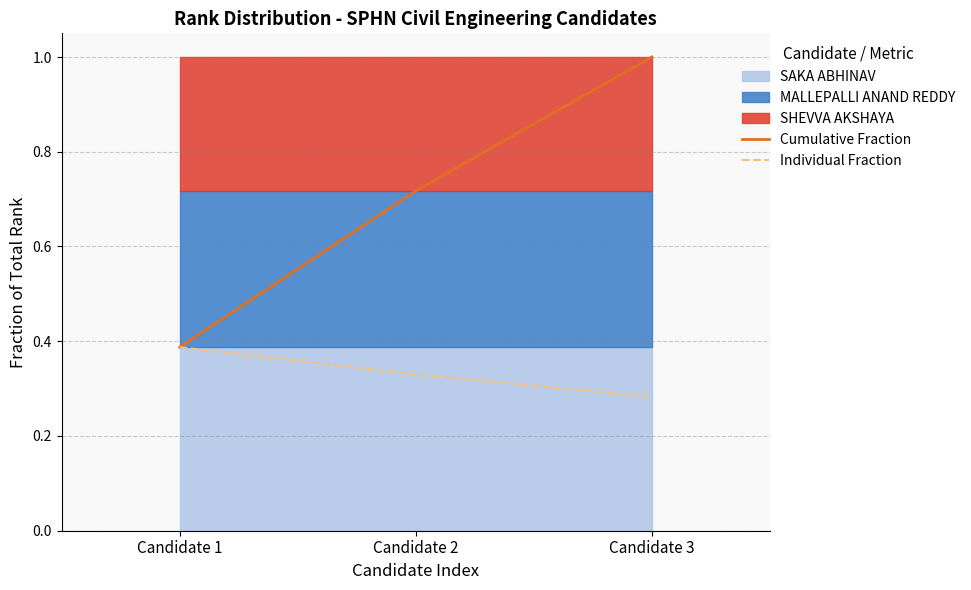

What is the value of the Individual Fraction point at the 3rd from the left?

0.3